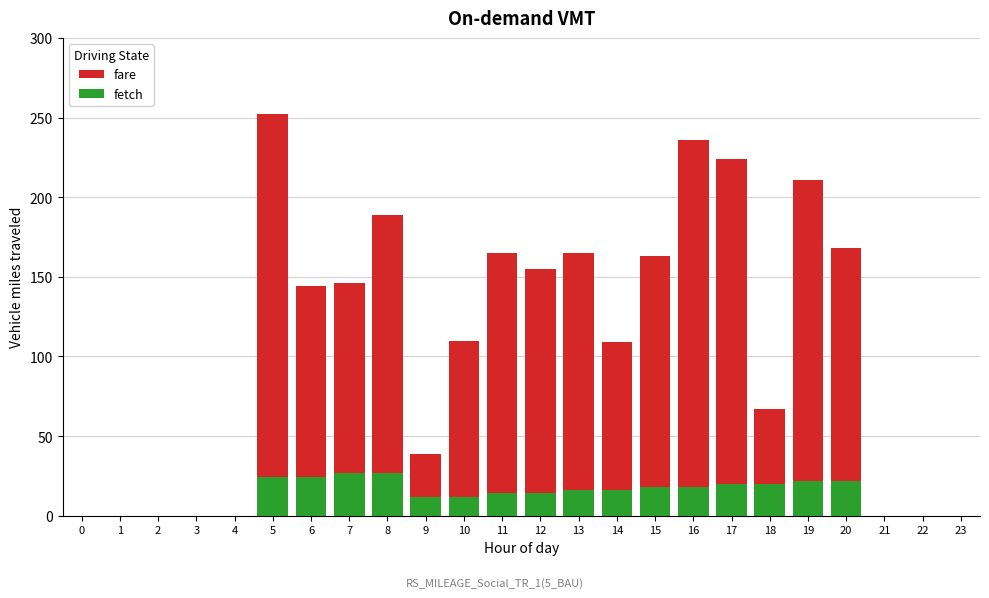

What is the average value of the fetch series?

13